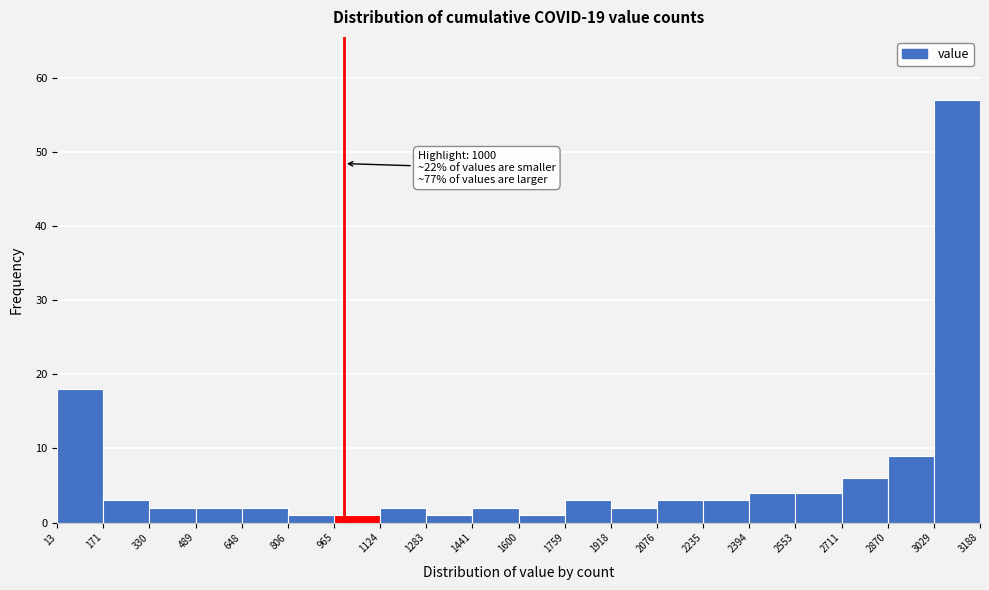

Which range on the x-axis has the tallest bar?

3029 to 3188